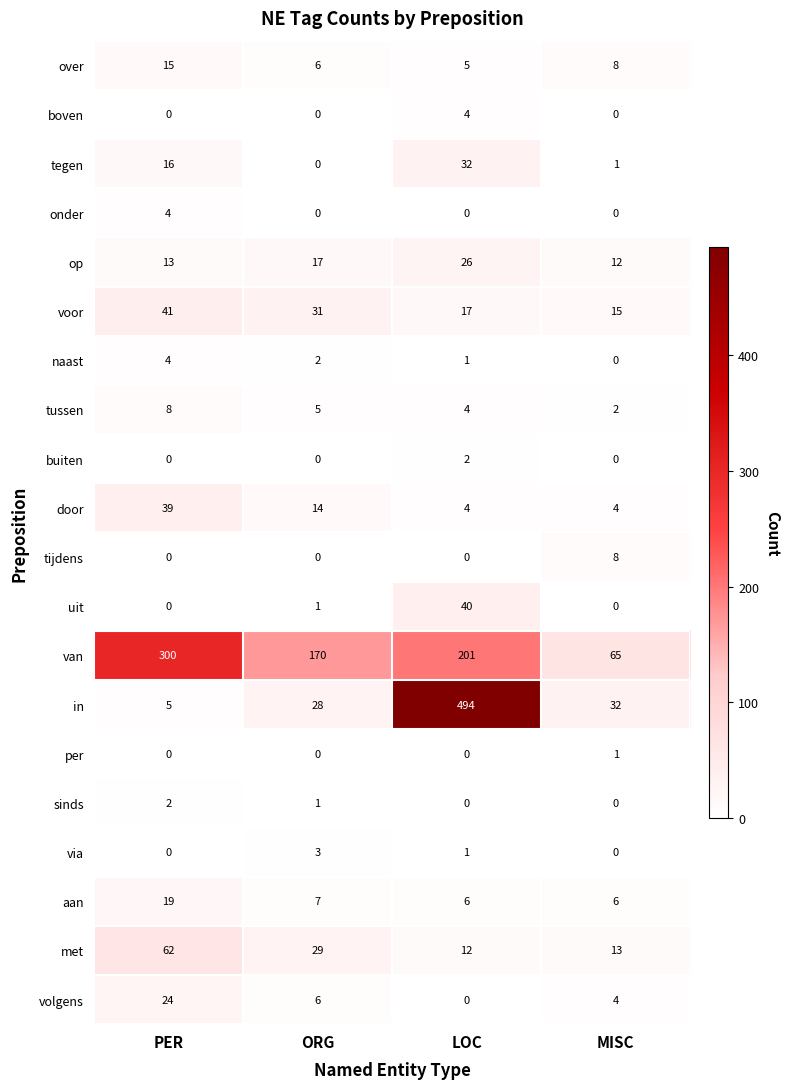

At which label does volgens reach its minimum?

LOC